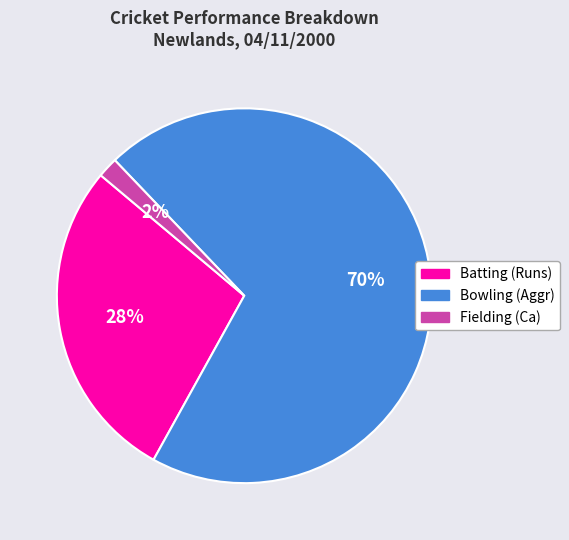

Is the sum of Fielding (Ca) and Batting (Runs) greater than half?

No